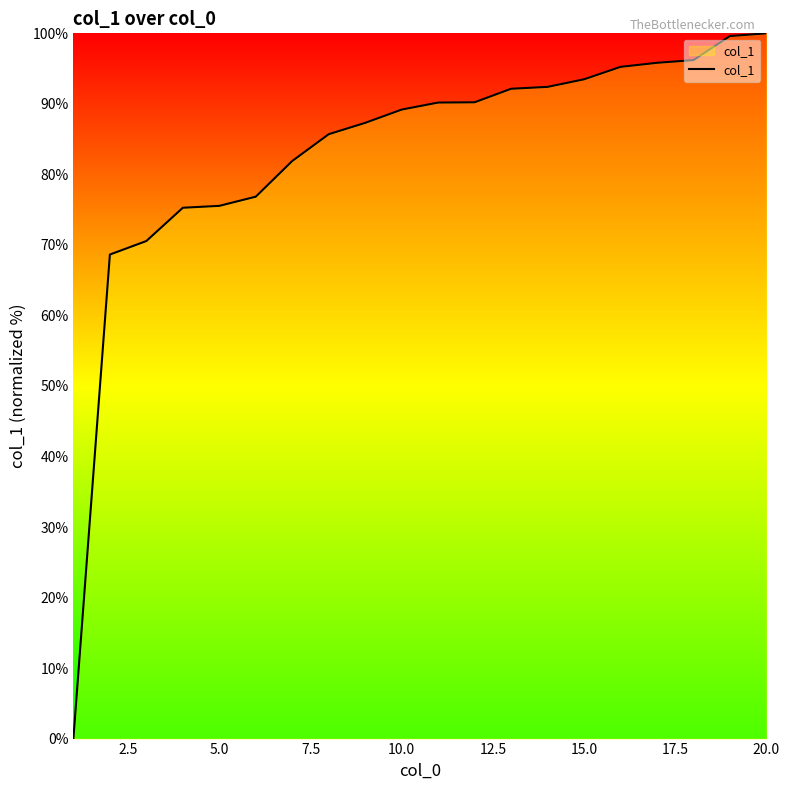

What is the maximum value shown in the chart?

100.0